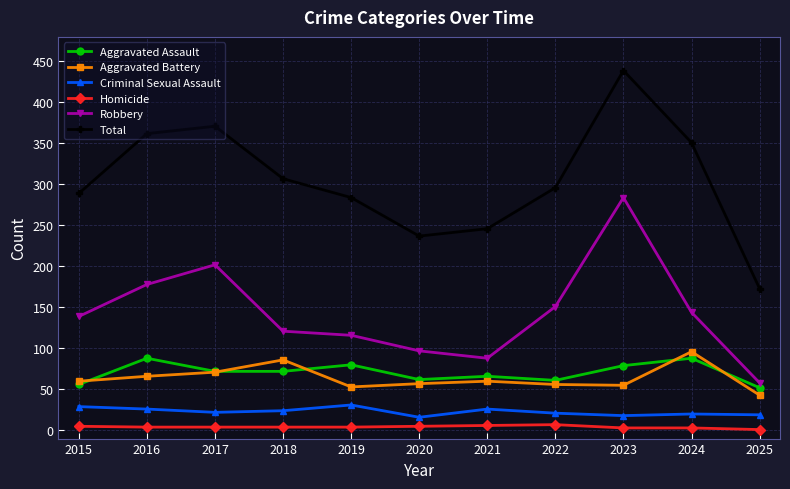

Rank the series at 2016 from lowest to highest value.

Homicide, Criminal Sexual Assault, Aggravated Battery, Aggravated Assault, Robbery, Total